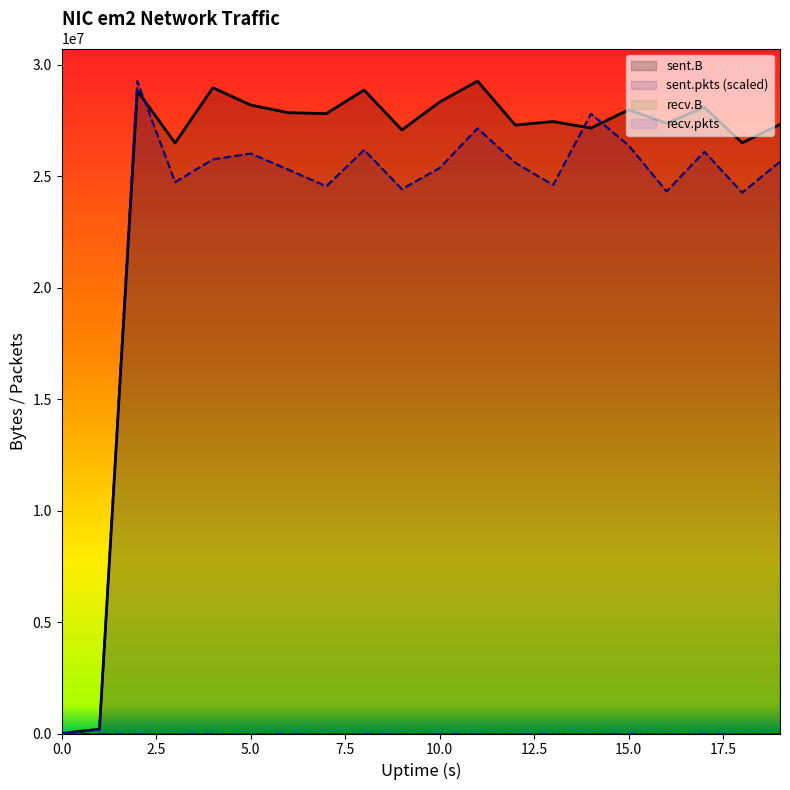

At which category is the sum across all series the highest?

2